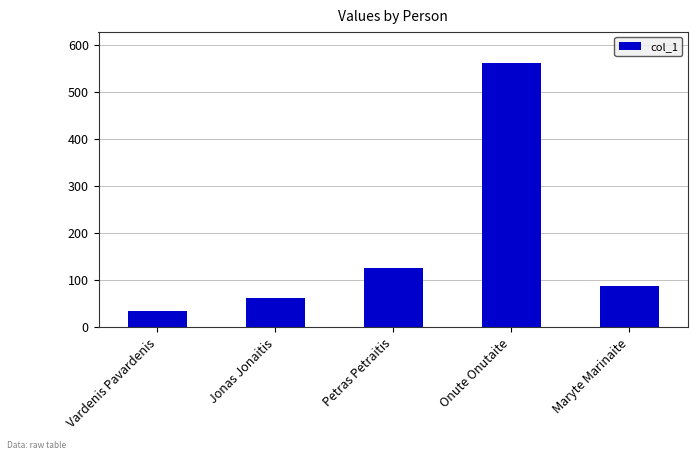

What is the difference between the maximum and minimum values?

525.8